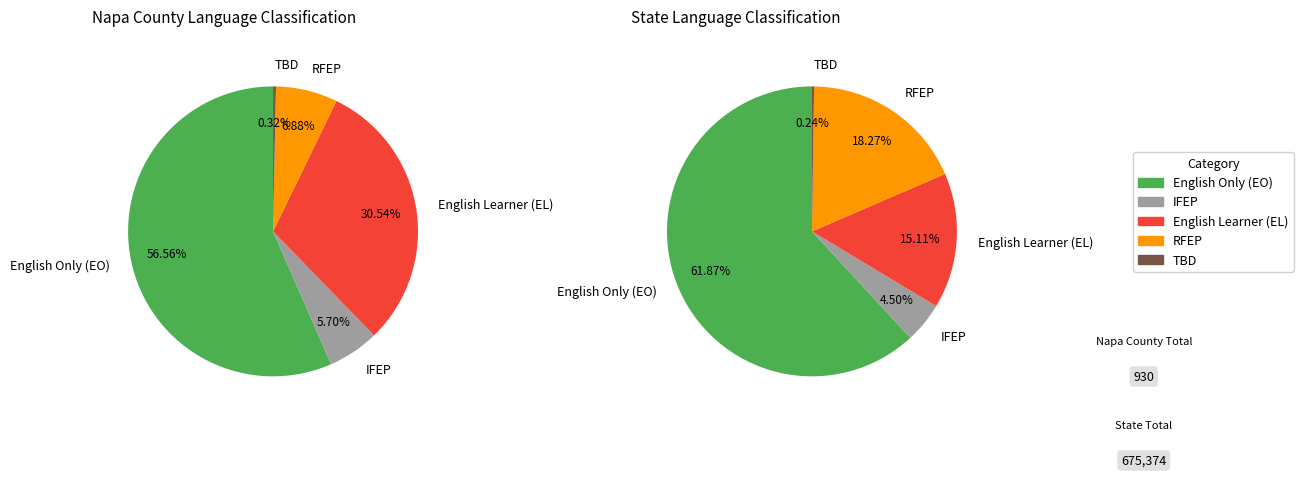

Which category has the smallest portion of the pie?

To Be Determined (TBD)